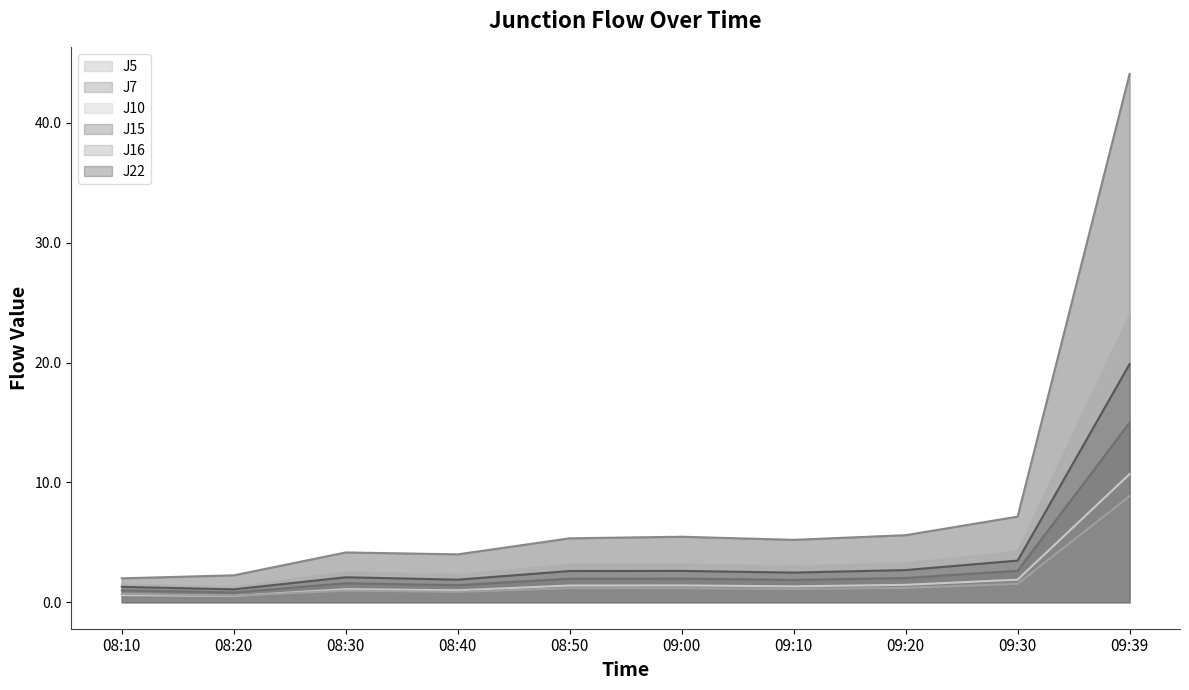

At which category is the sum across all series the highest?

09:39